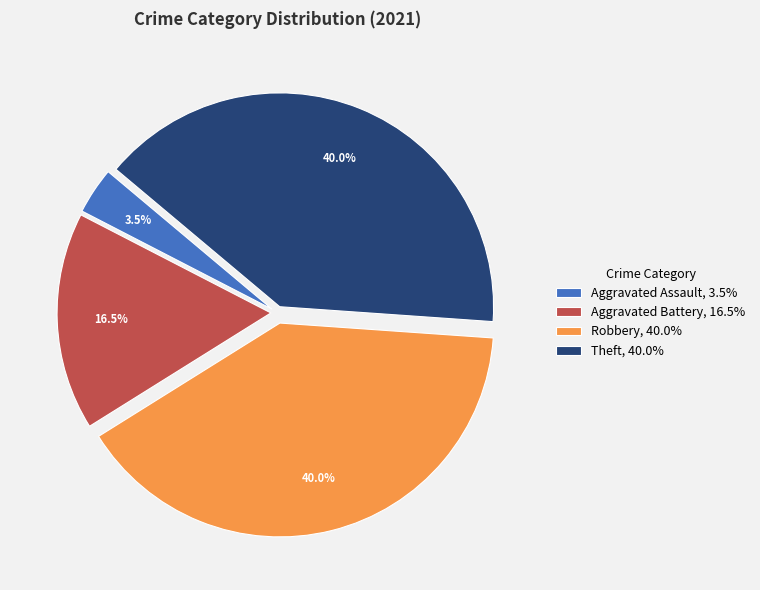

What is the smallest slice in the pie chart?

Aggravated Assault, 3.5%